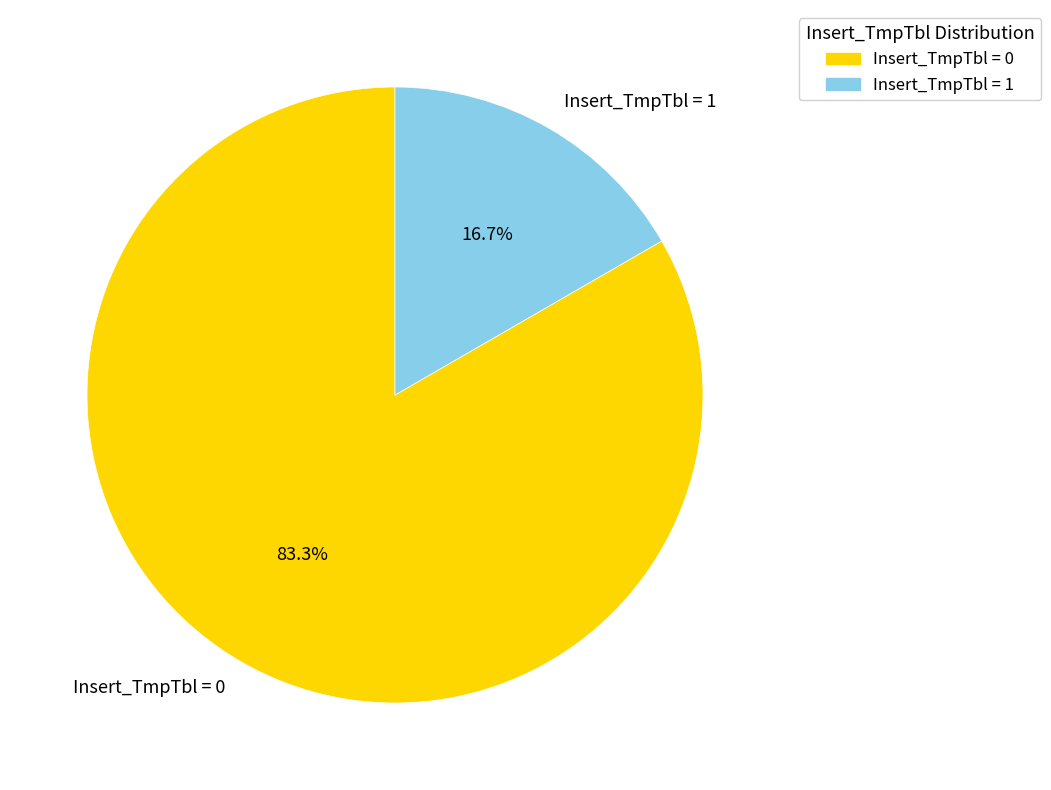

Which category has the biggest portion of the pie?

Insert_TmpTbl = 0